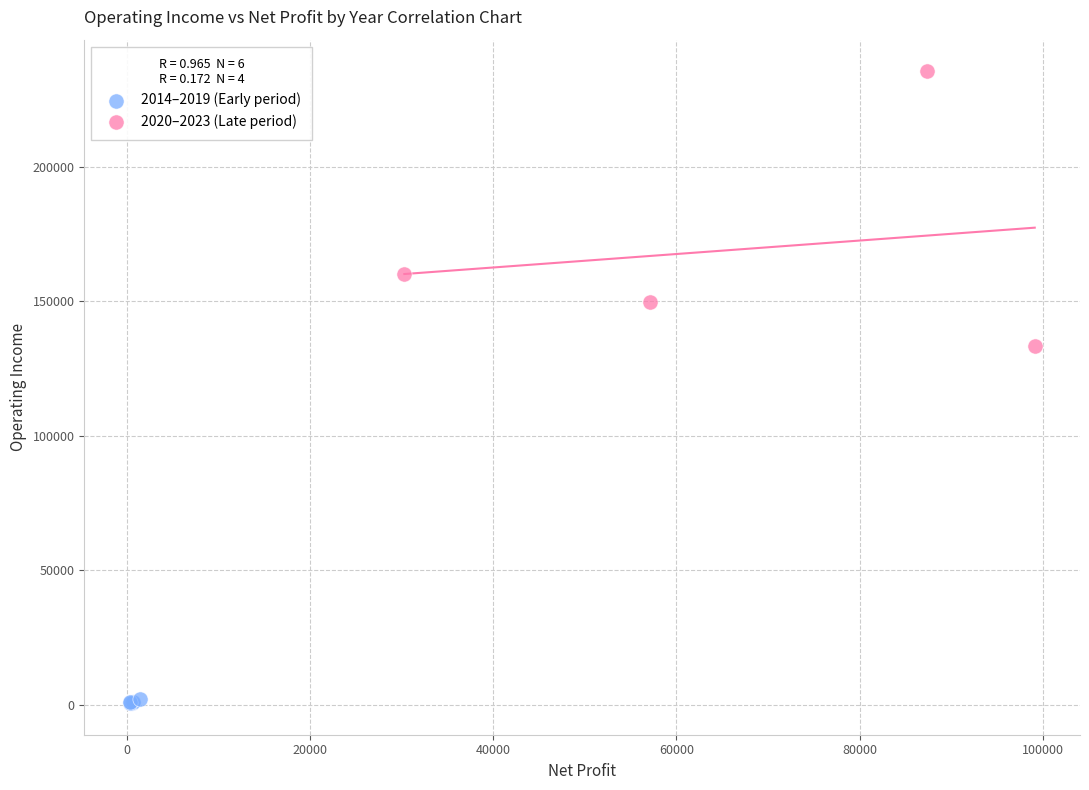

Which series has the widest spread of Y values?

2020–2023 (Late period)